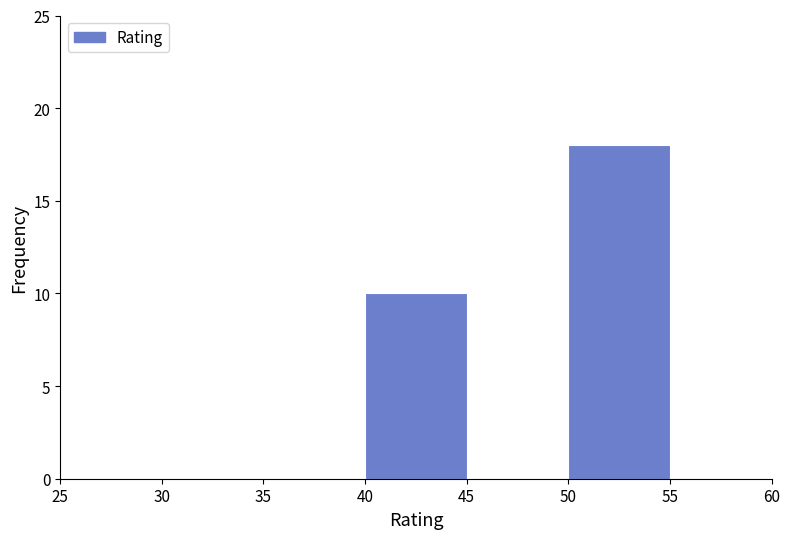

Which range on the x-axis has the tallest bar?

50 to 55